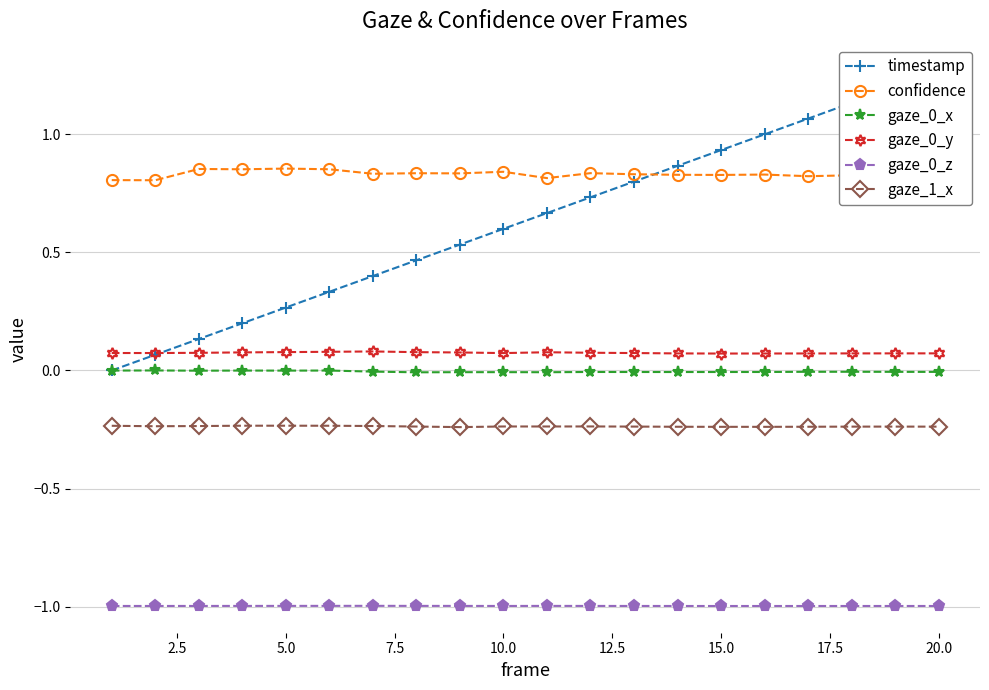

The value of gaze_0_z at 20.0 is -1.4. True or false?

False